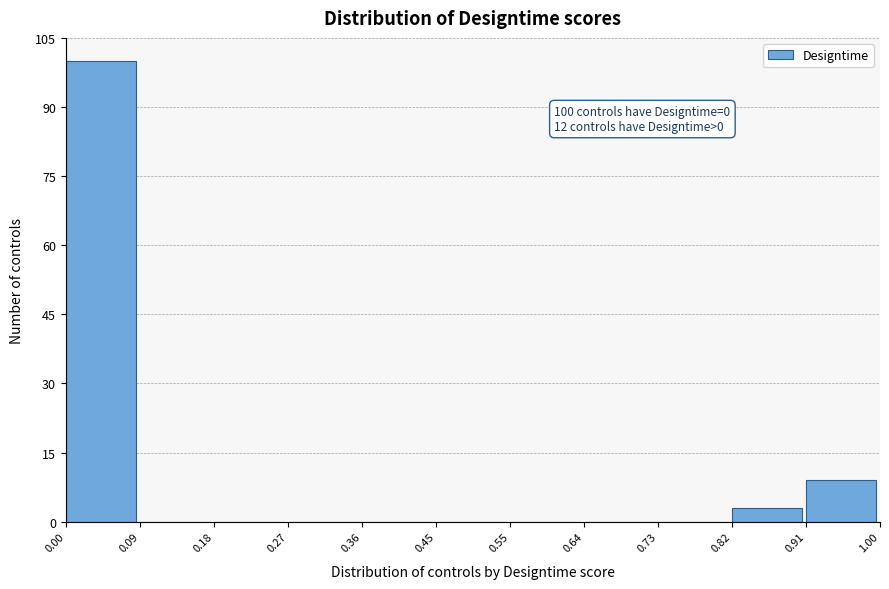

Which range on the x-axis has the tallest bar?

0.00 to 0.09